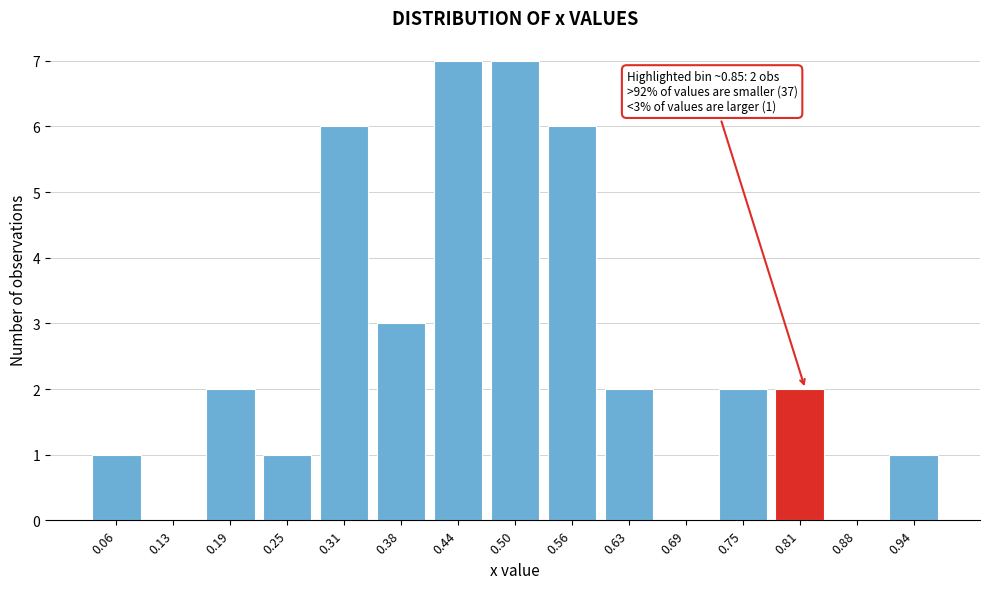

Reading left to right, what are all the values shown in this chart?

0.06=1	0.13=0	0.19=2	0.25=1	0.31=6	0.38=3	0.44=7	0.50=7	0.56=6	0.63=2	0.69=0	0.75=2	0.81=2	0.88=0	0.94=1